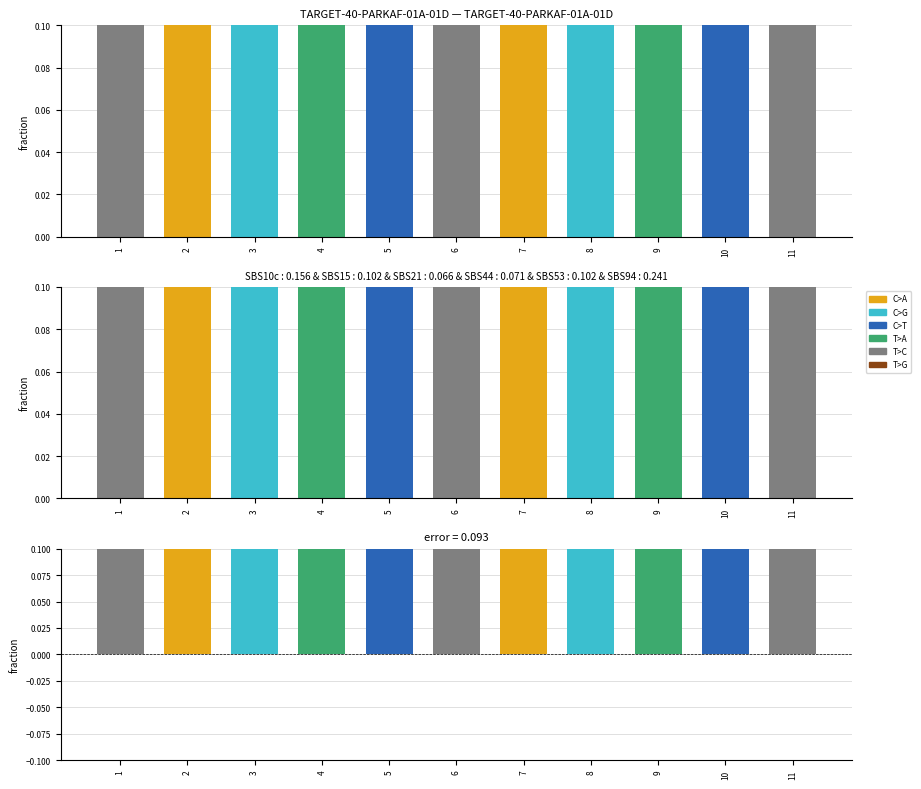

What is the value of the 11th bar from the left?

0.3